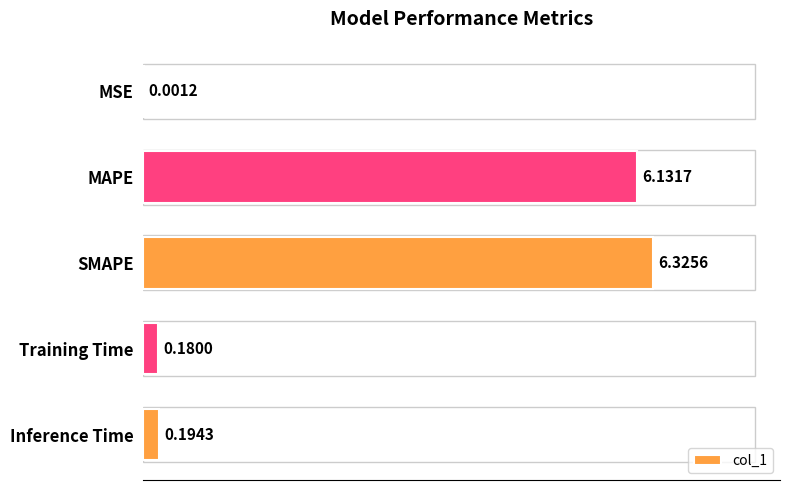

Between Inference Time and SMAPE, which is larger?

SMAPE